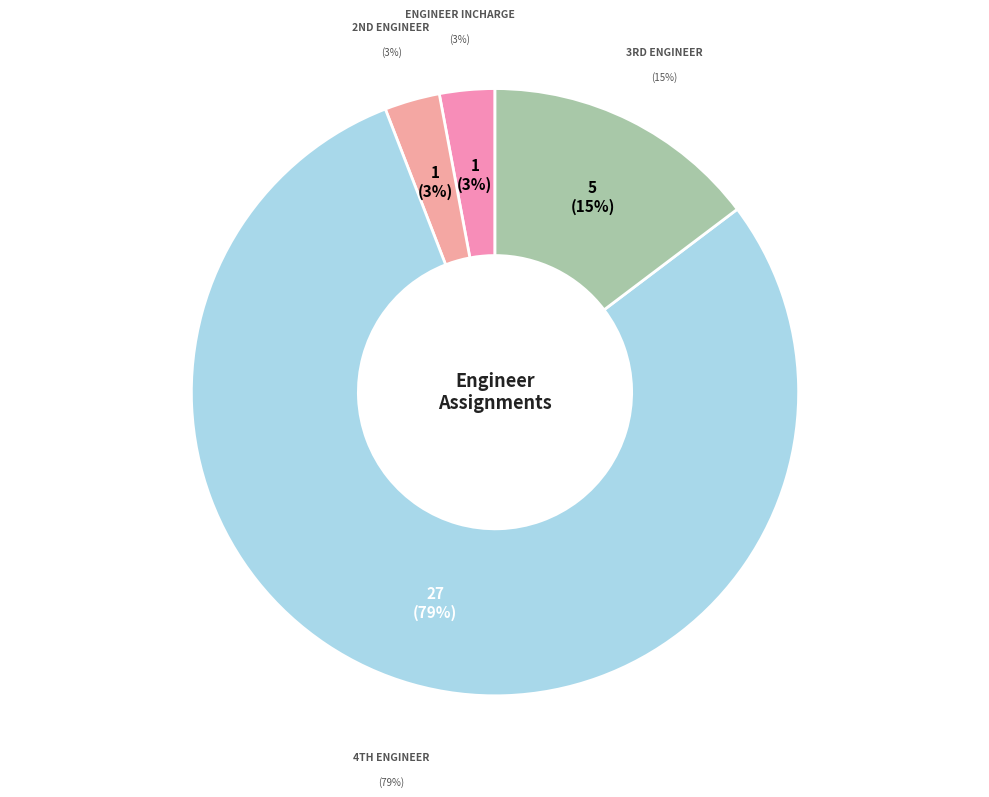

How many slices are in this pie chart?

4